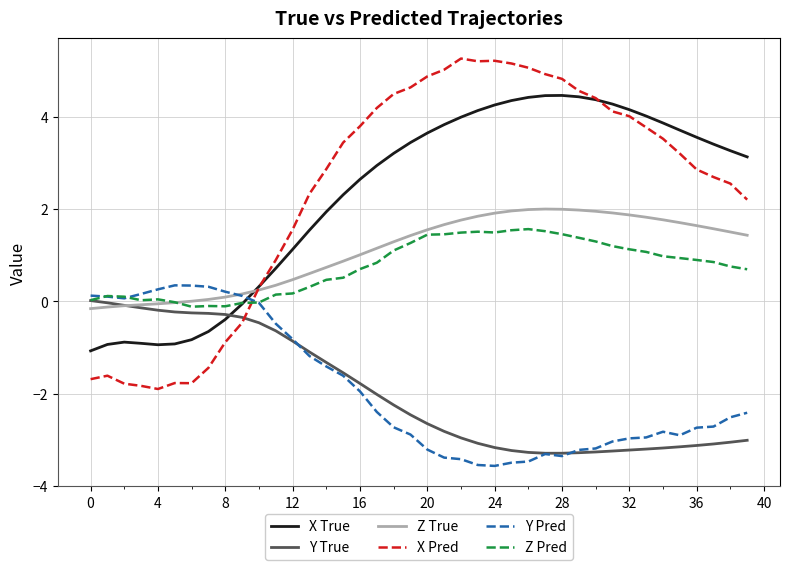

List the series in order of their peak value, highest first.

X Pred, X True, Z True, Z Pred, Y Pred, Y True